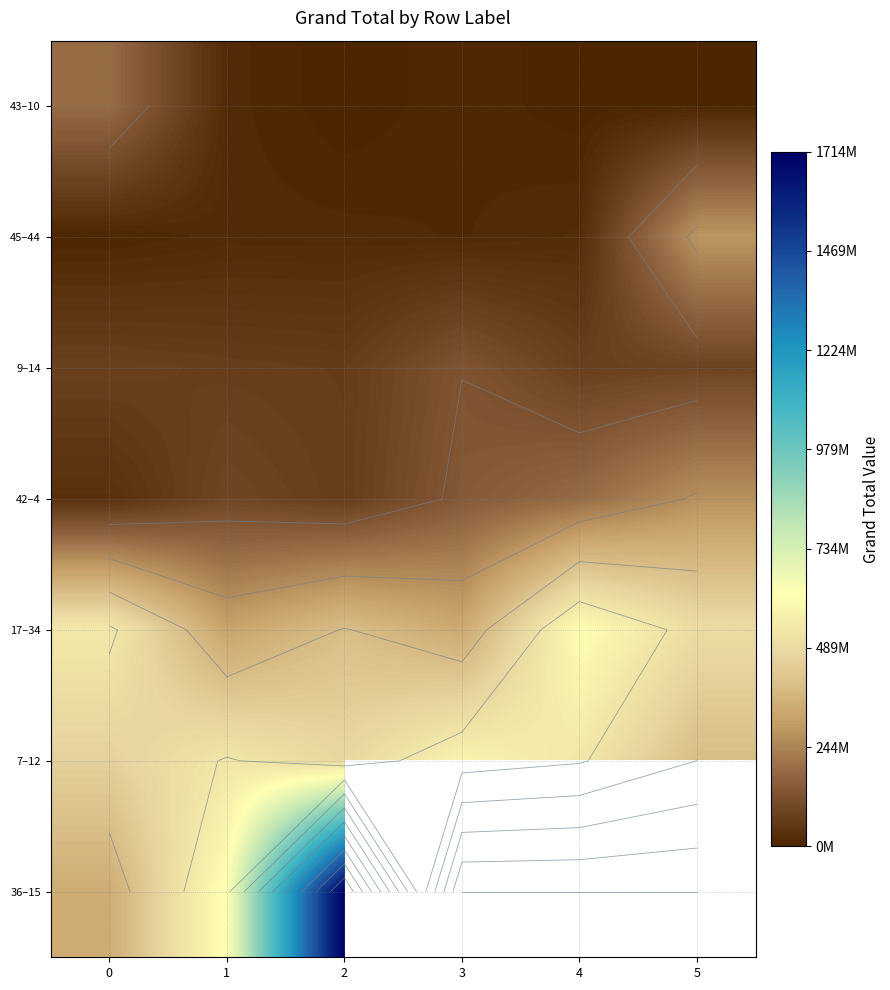

The 7–12 series shows 538054334.3 at 4. True or false?

True